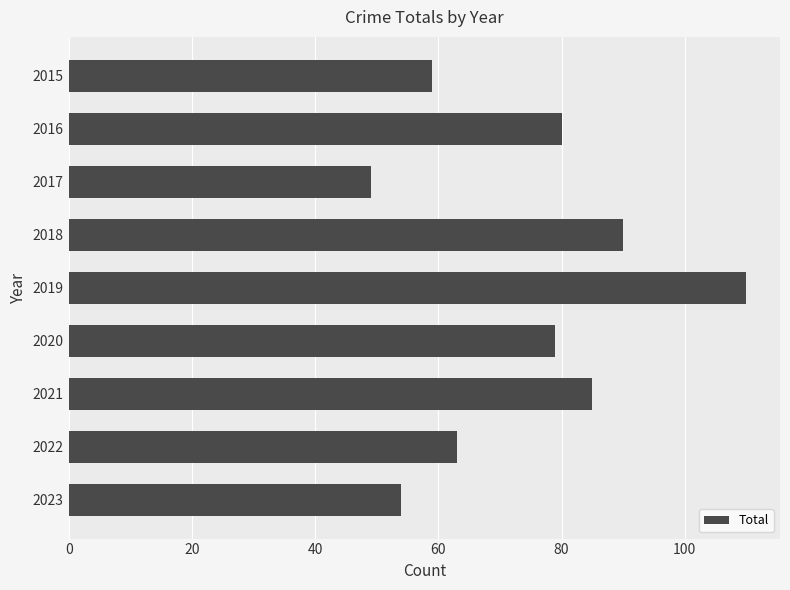

What is the value of the 7th bar from the top?

85